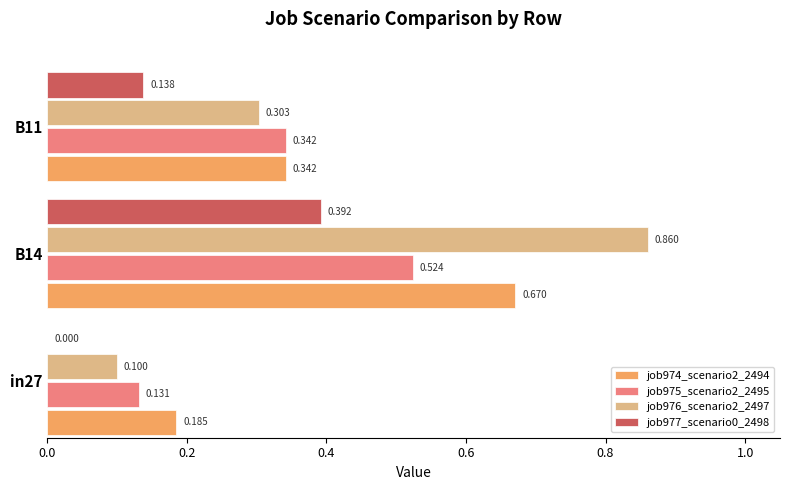

Is the value of job976_scenario2_2497 at B14 greater than the value of job974_scenario2_2494 at B14?

Yes